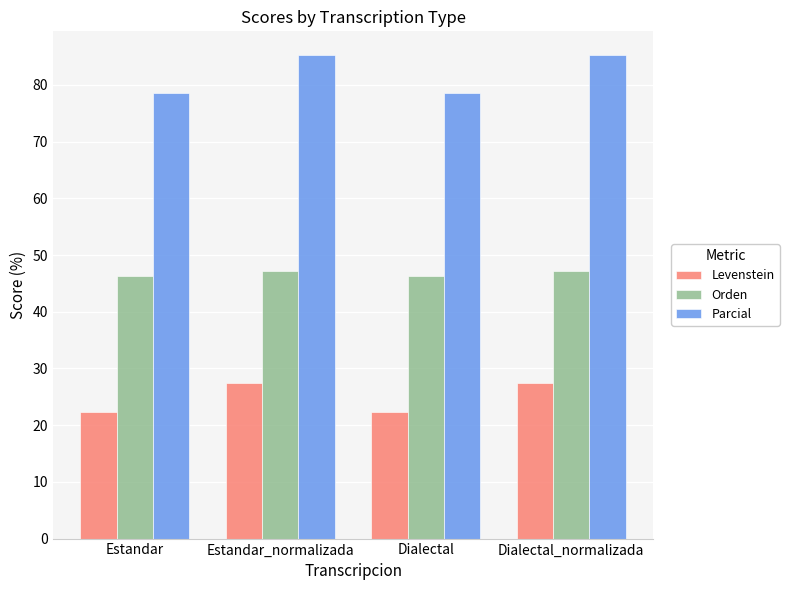

Which series has the largest range (max minus min)?

Parcial